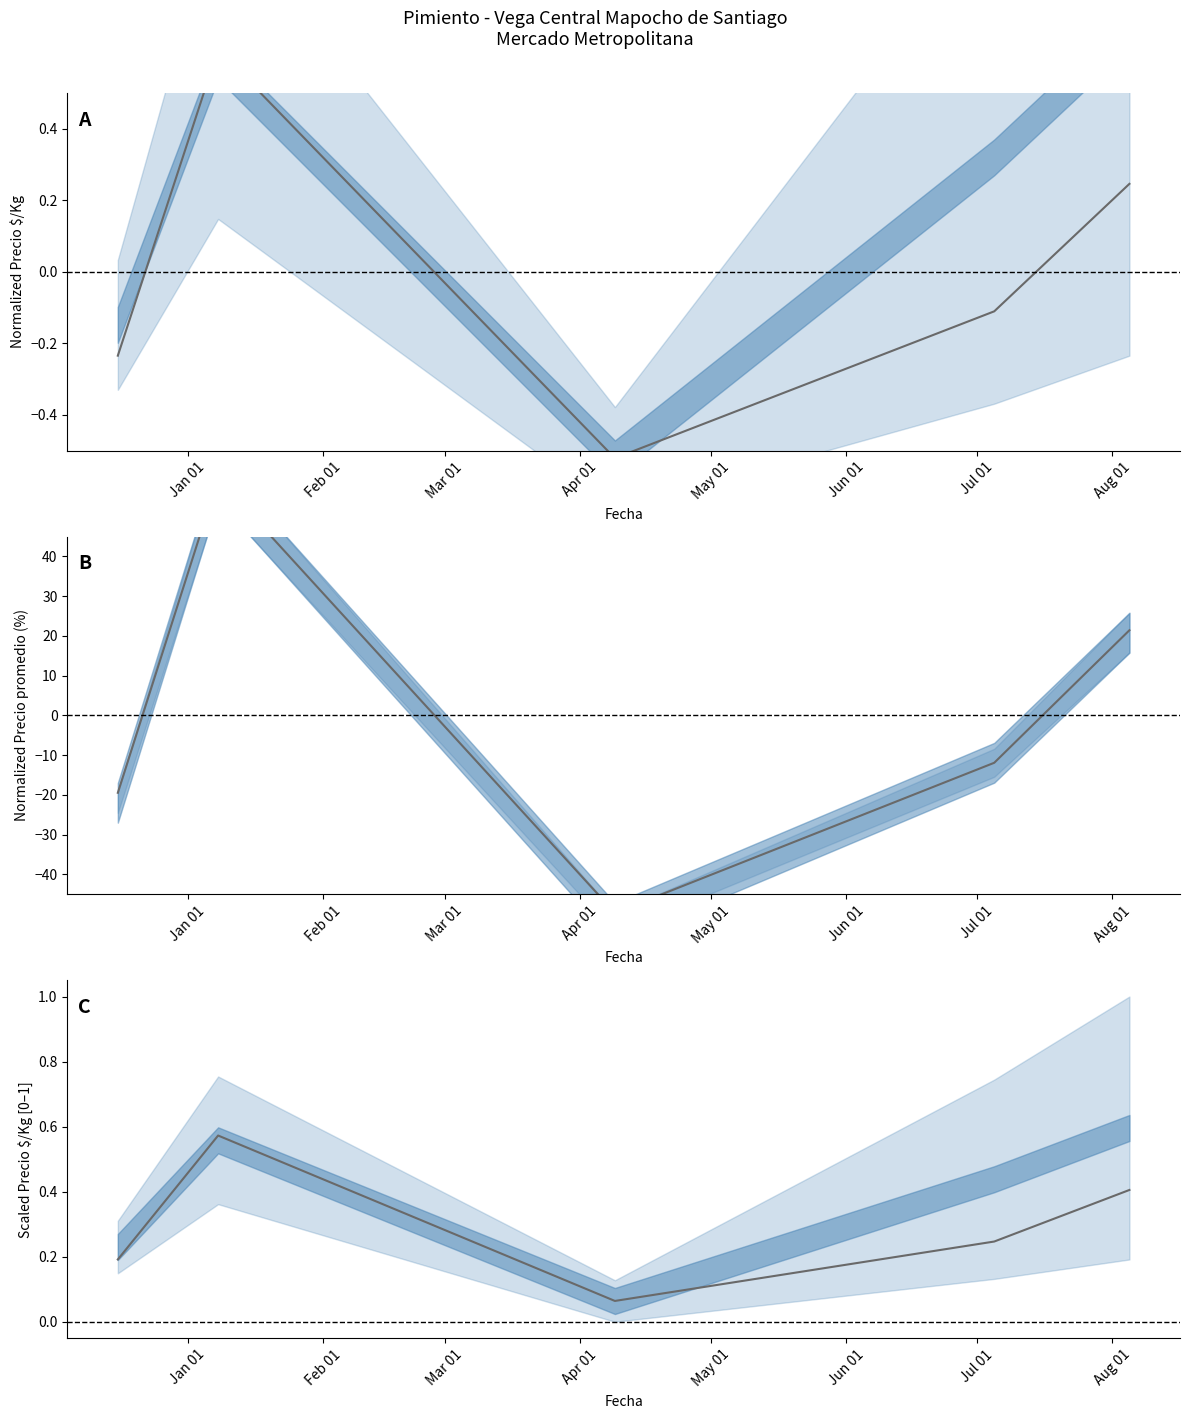

Where do Precio $/Kg scaled and Precio $/Kg mean first cross each other?

Jan 01 and Feb 01